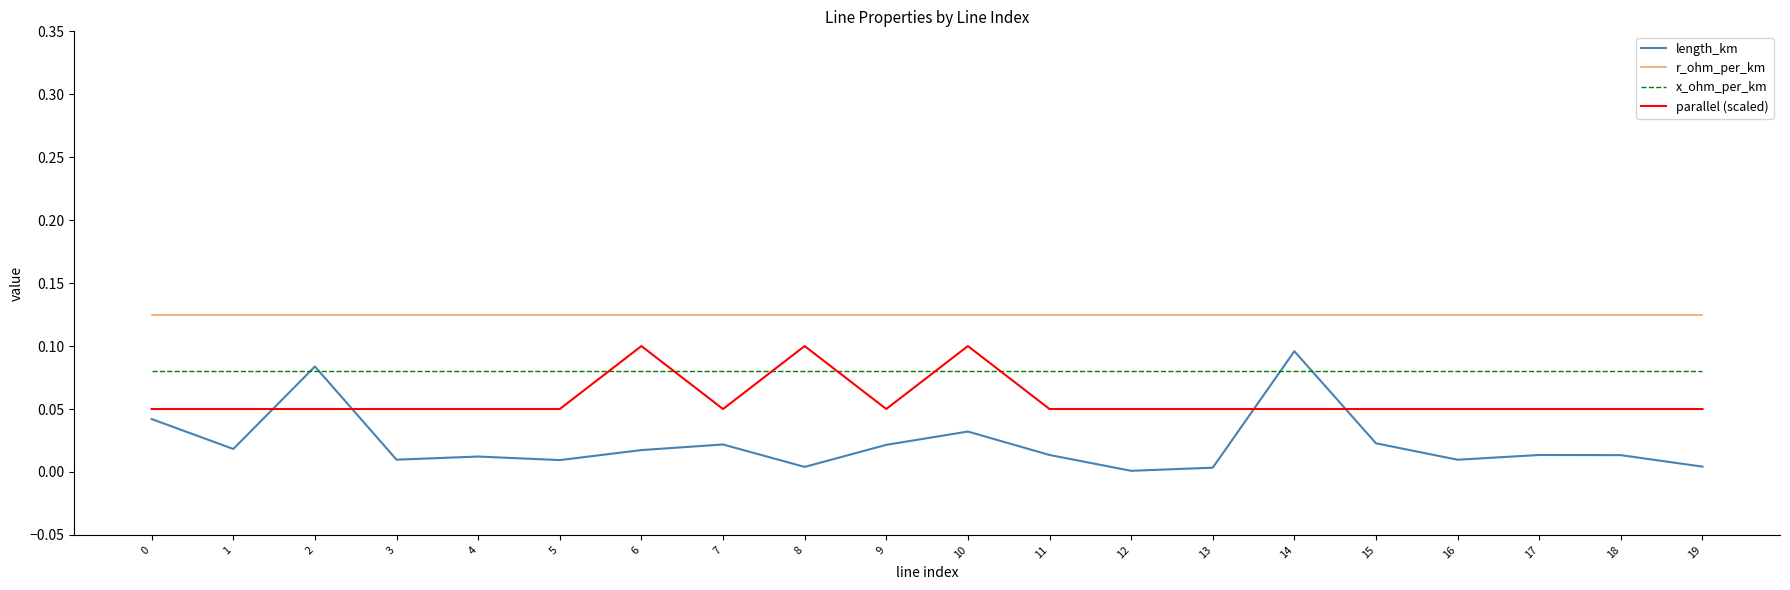

The value of x_ohm_per_km at 7 is 0.1. True or false?

True